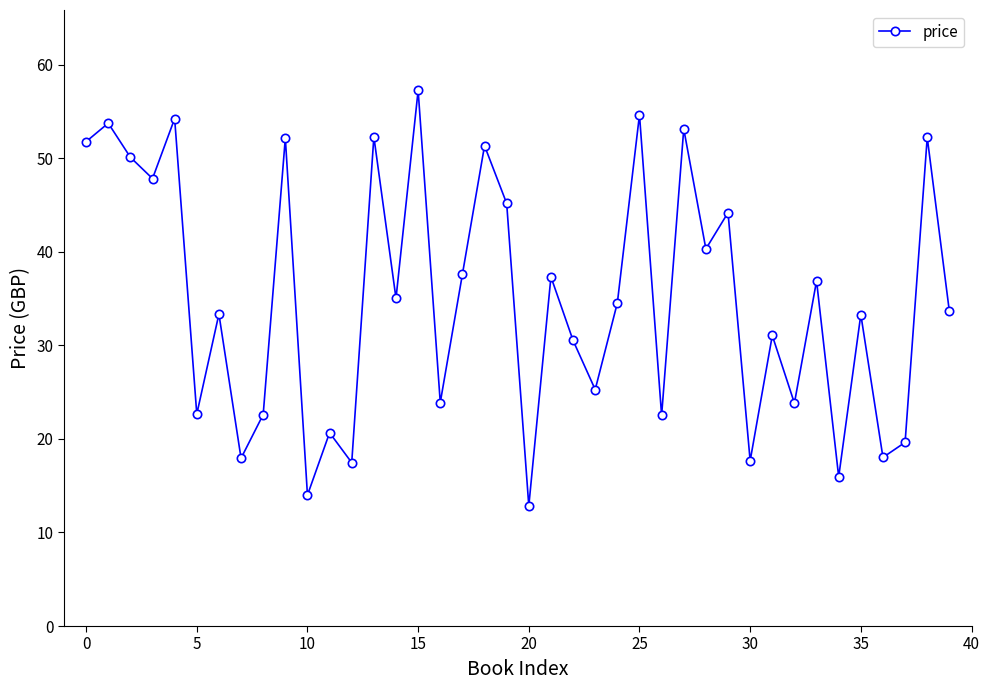

How many points are lower than both their immediate neighbors (excluding endpoints)?

15